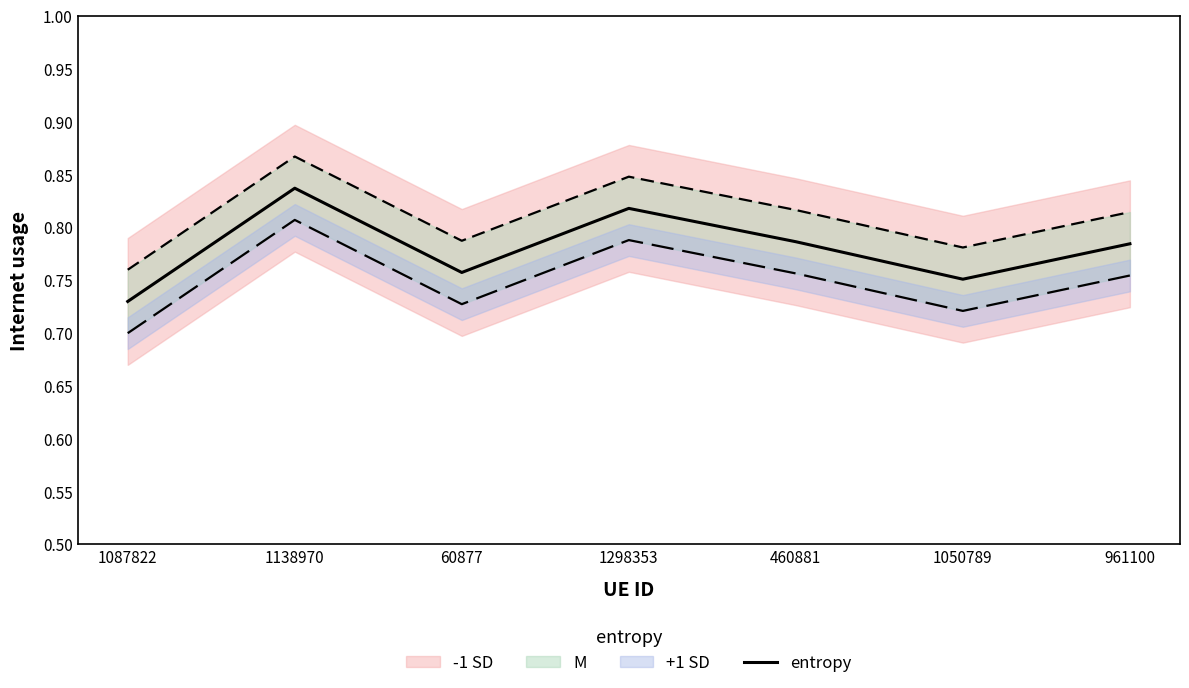

At which category does the data reach its first local valley?

60877